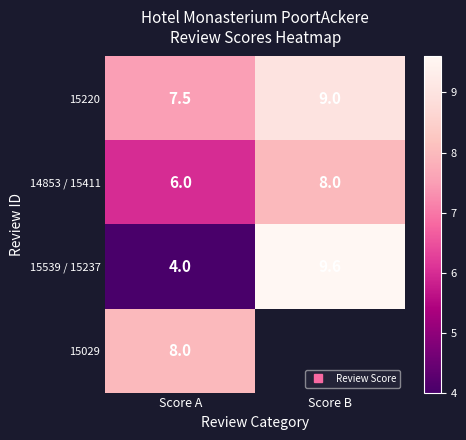

Is the value of 14853 / 15411 at Score B greater than the value of 15029 at Score B?

No